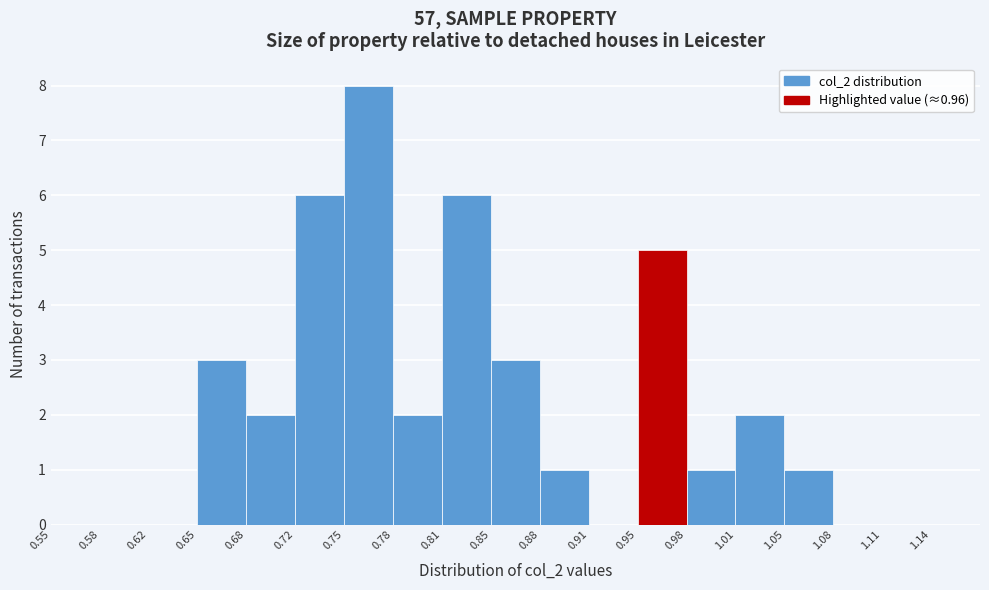

Over which range of the x-axis is the bar tallest?

0.748 to 0.781